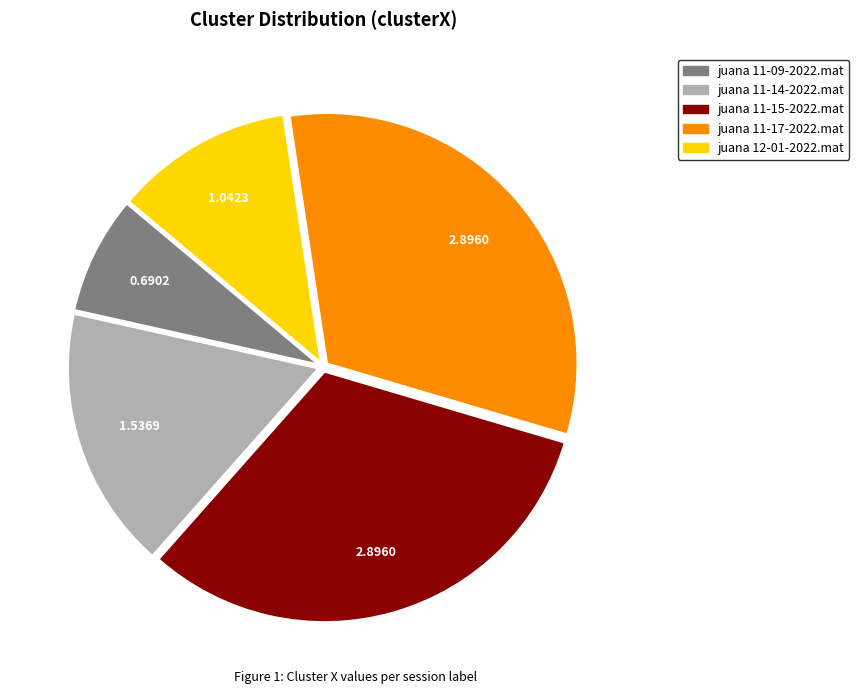

What is the smallest slice in the pie chart?

juana 11-09-2022.mat